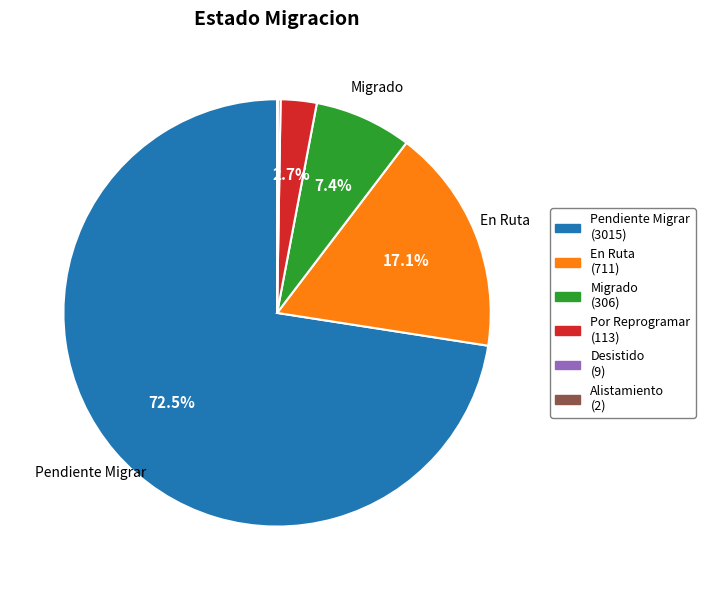

To the nearest percent, what percentage of the pie is Migrado?

7%